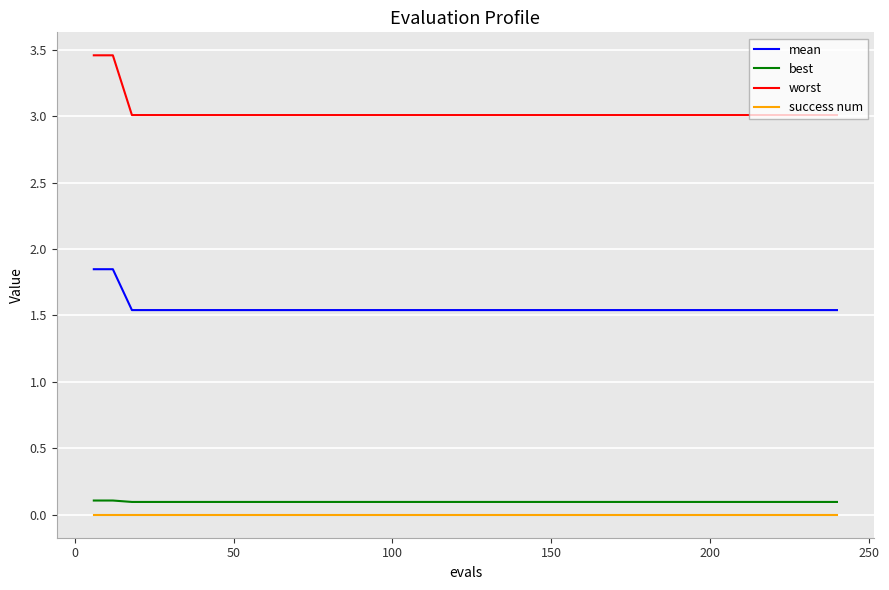

Which series has the largest range (max minus min)?

worst